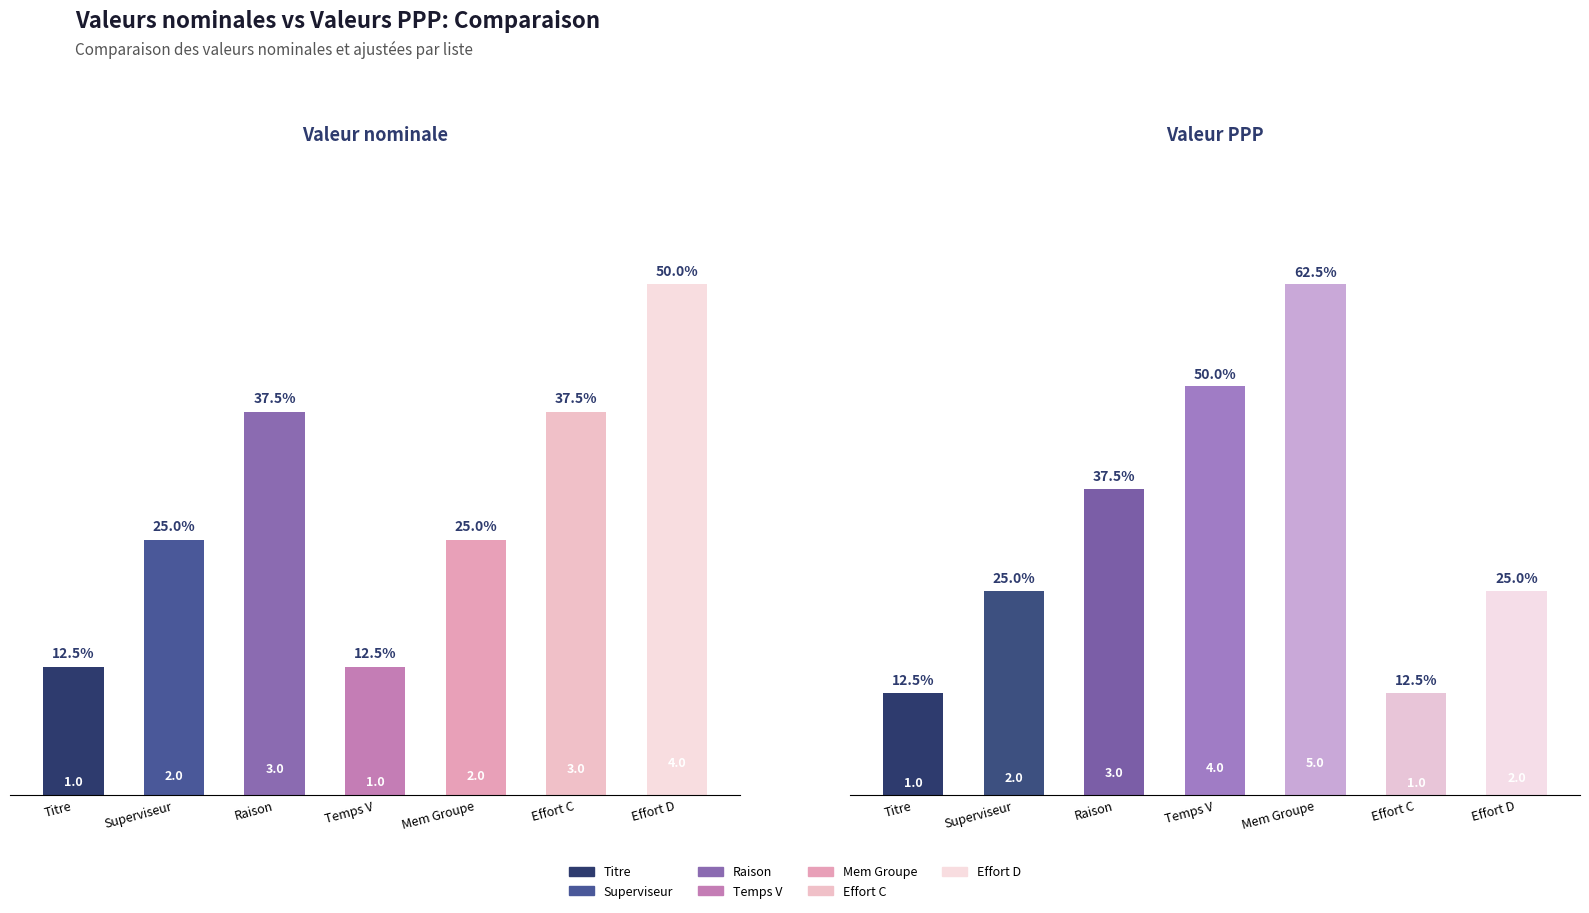

How many data points does each series have?

7